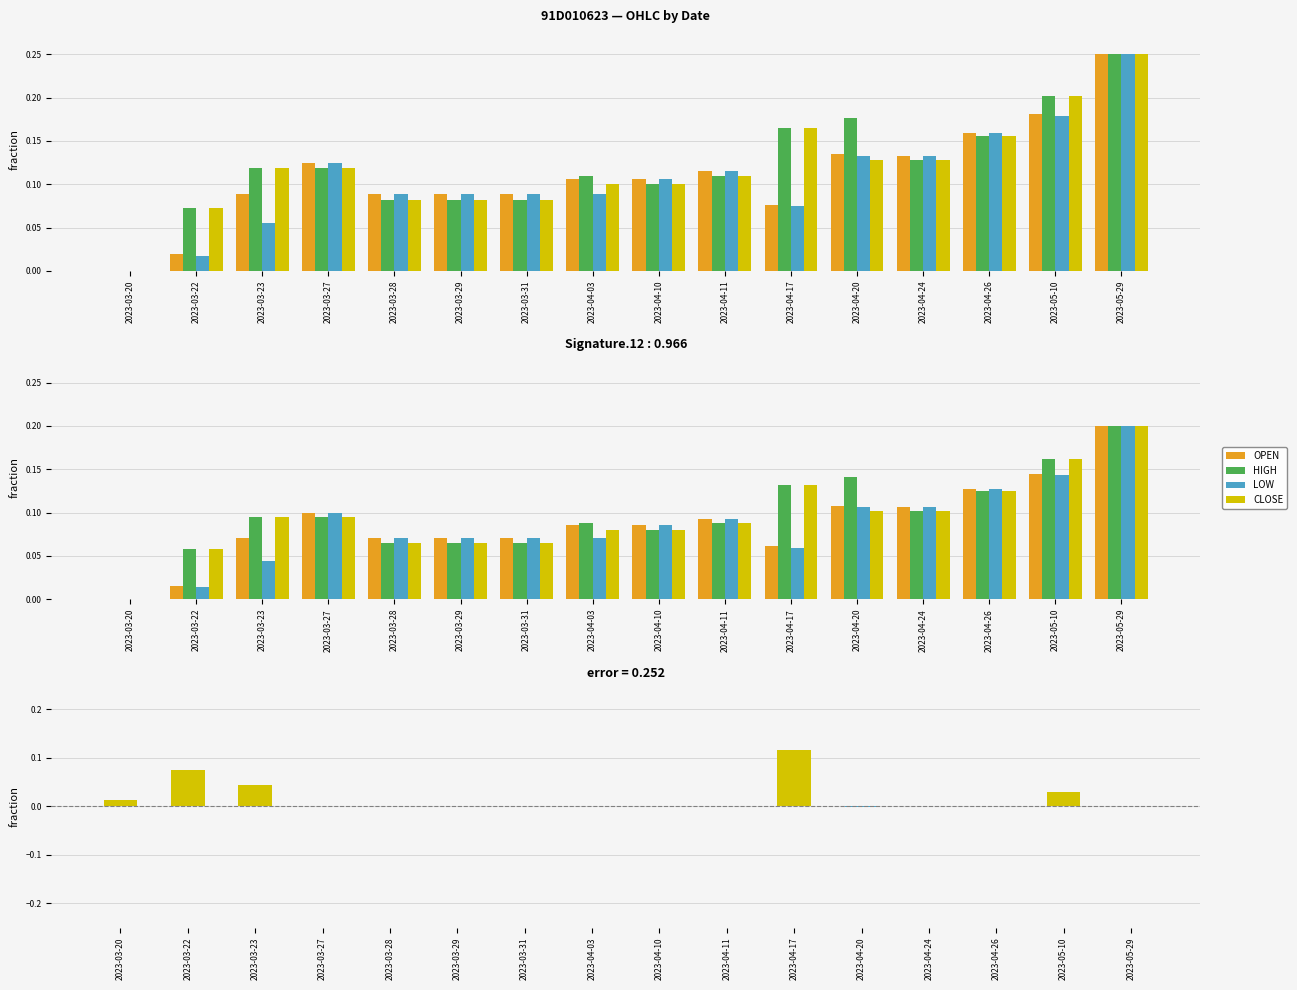

True or false: HIGH has a value of 0.1 at 2023-04-10.

True